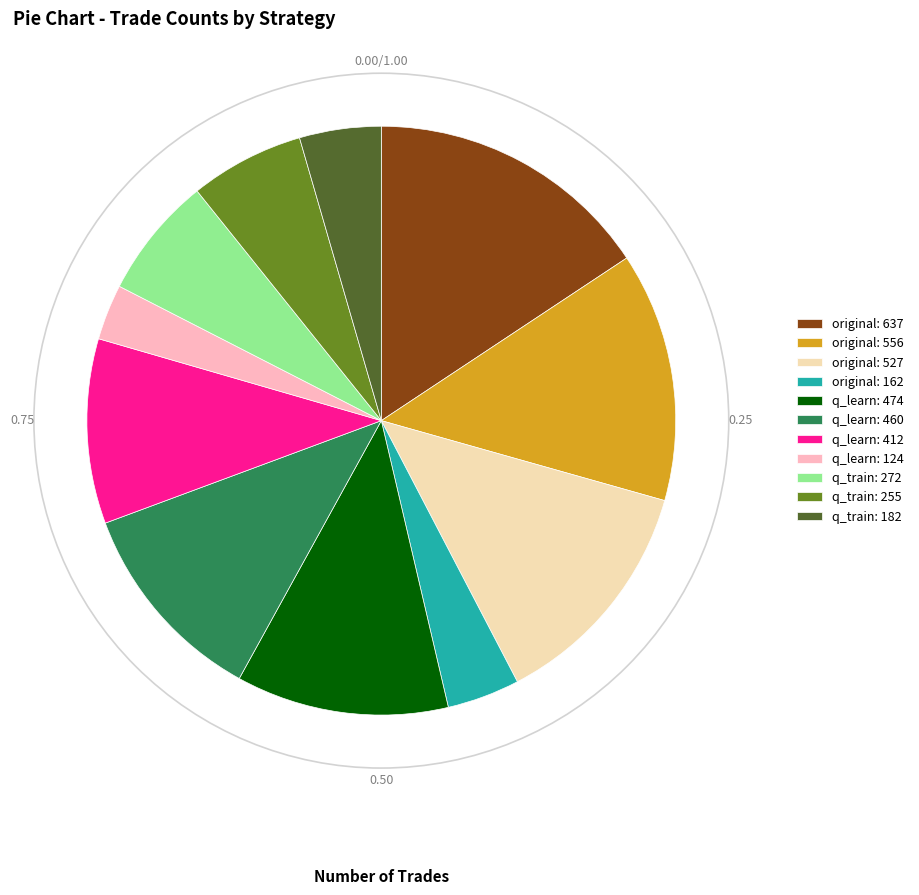

Which category has the biggest portion of the pie?

original: 637